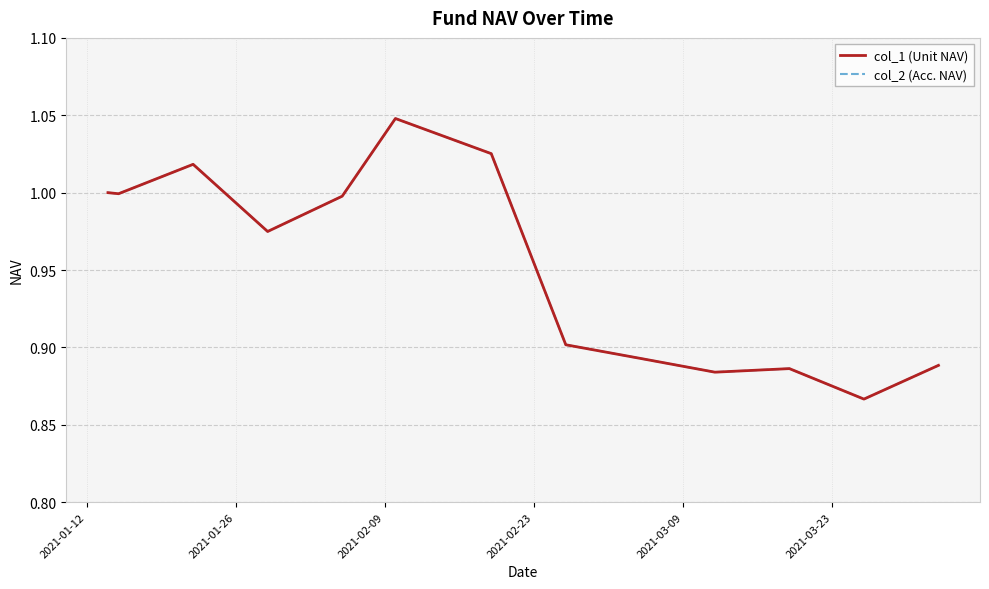

True or false: col_1 (Unit NAV) and col_2 (Acc. NAV) cross at least once.

False